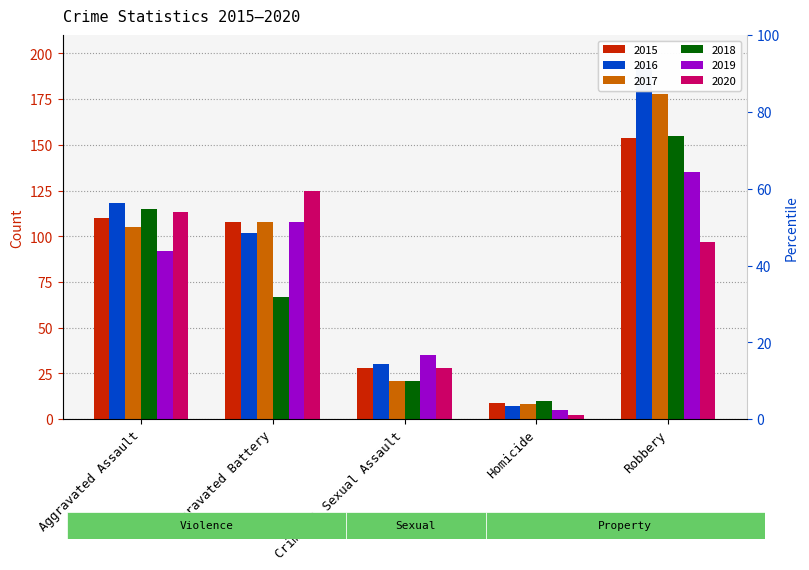

What are all the series names shown in the legend?

2015, 2016, 2017, 2018, 2019, 2020